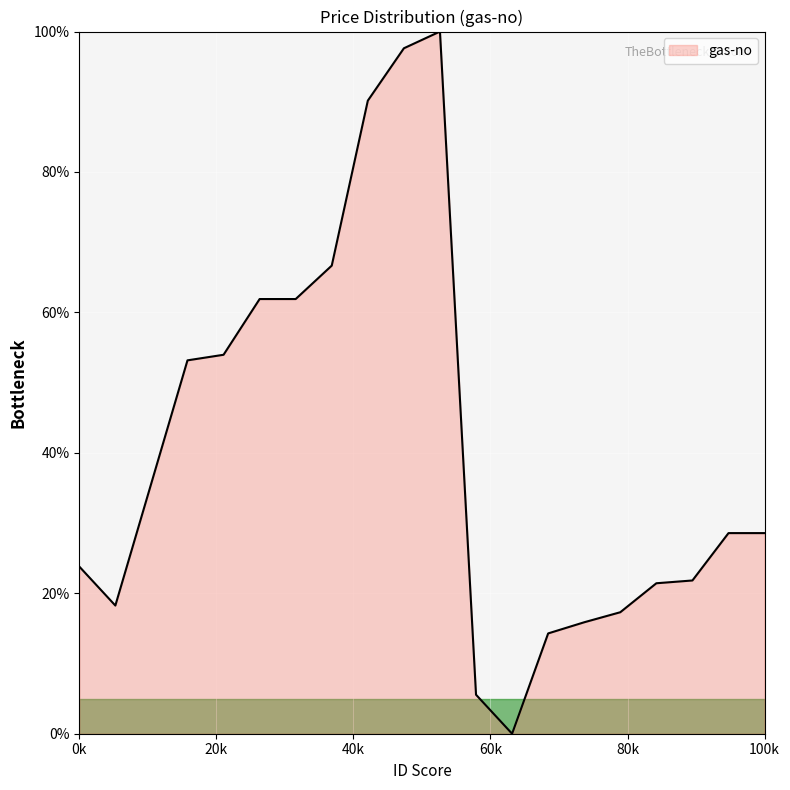

What is the greatest value displayed?

100.0